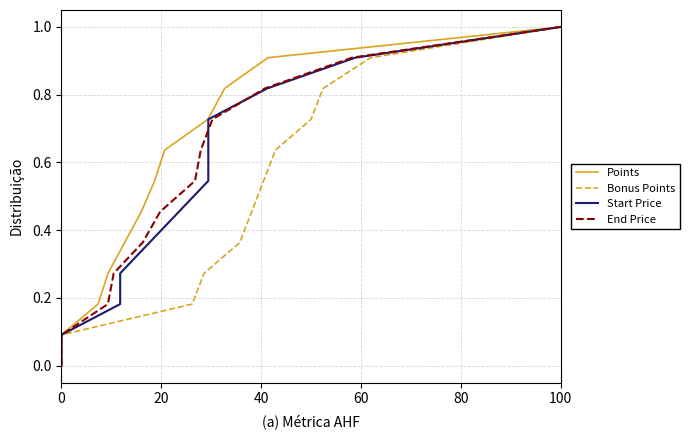

The value of Points at 20 is 0.5. True or false?

False